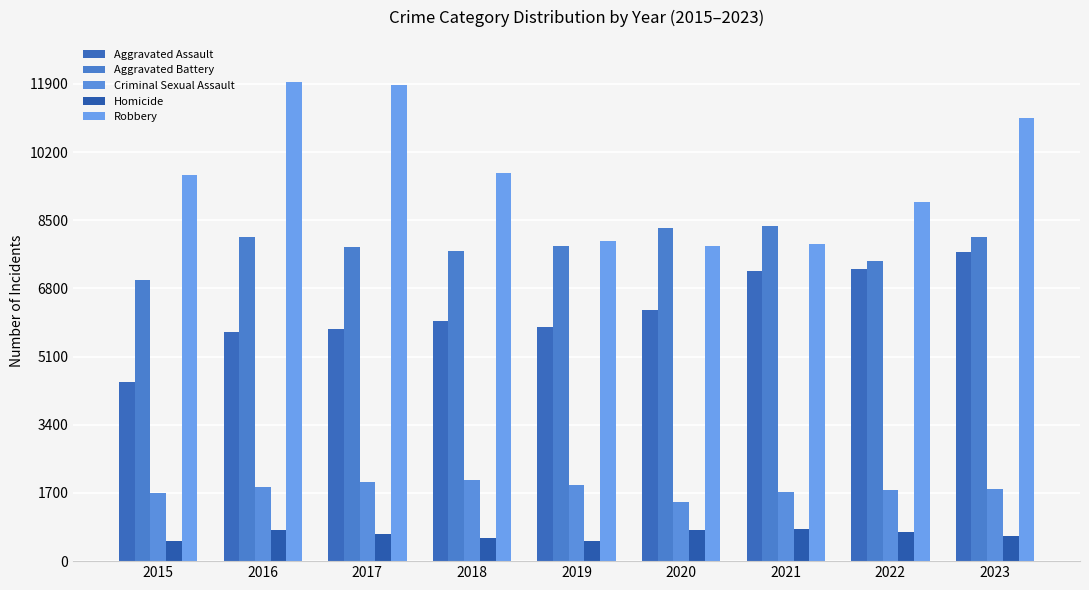

How many bars are there in each group?

5